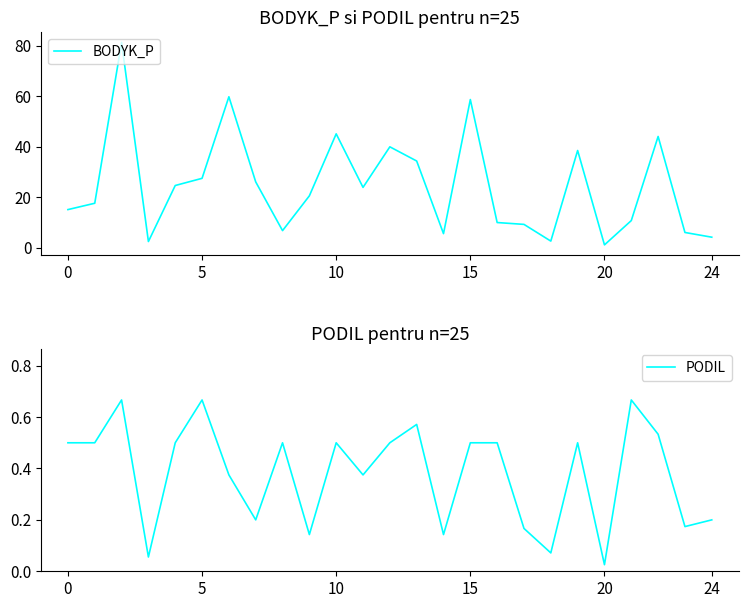

True or false: BODYK_P has a value of 1.2 at 24.

False